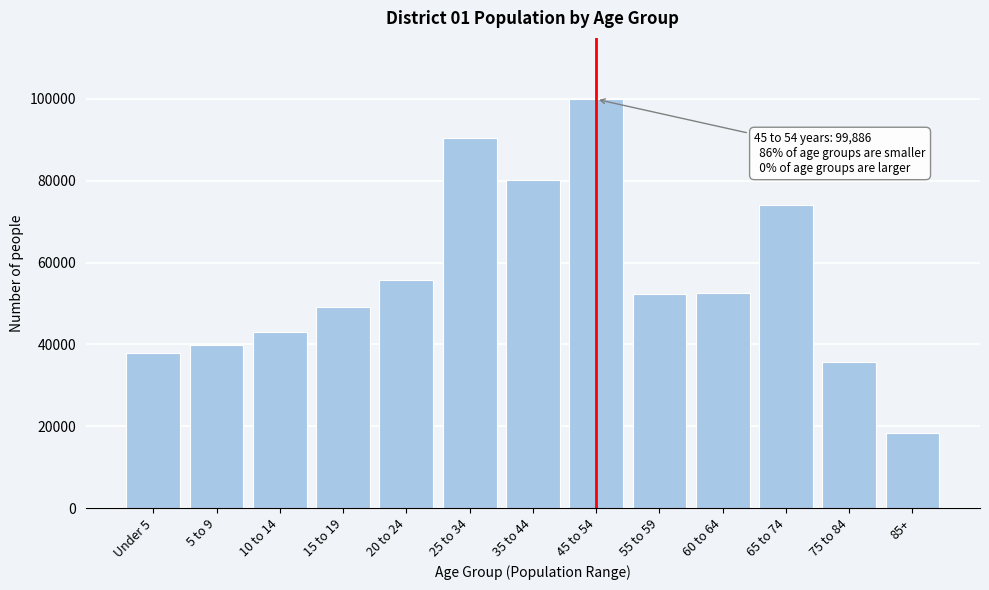

At which category does the chart reach its peak across all series?

45 to 54